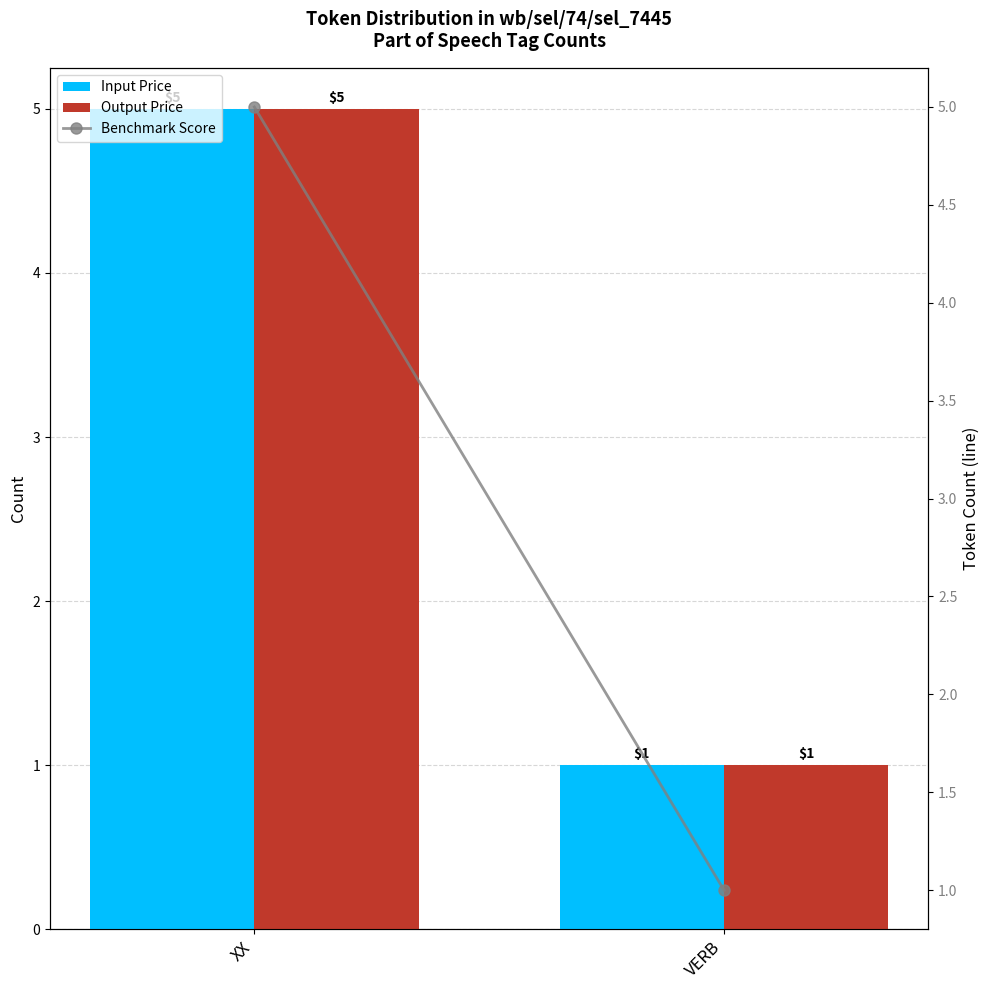

Rank the categories by Output Price value from lowest to highest.

VERB, XX